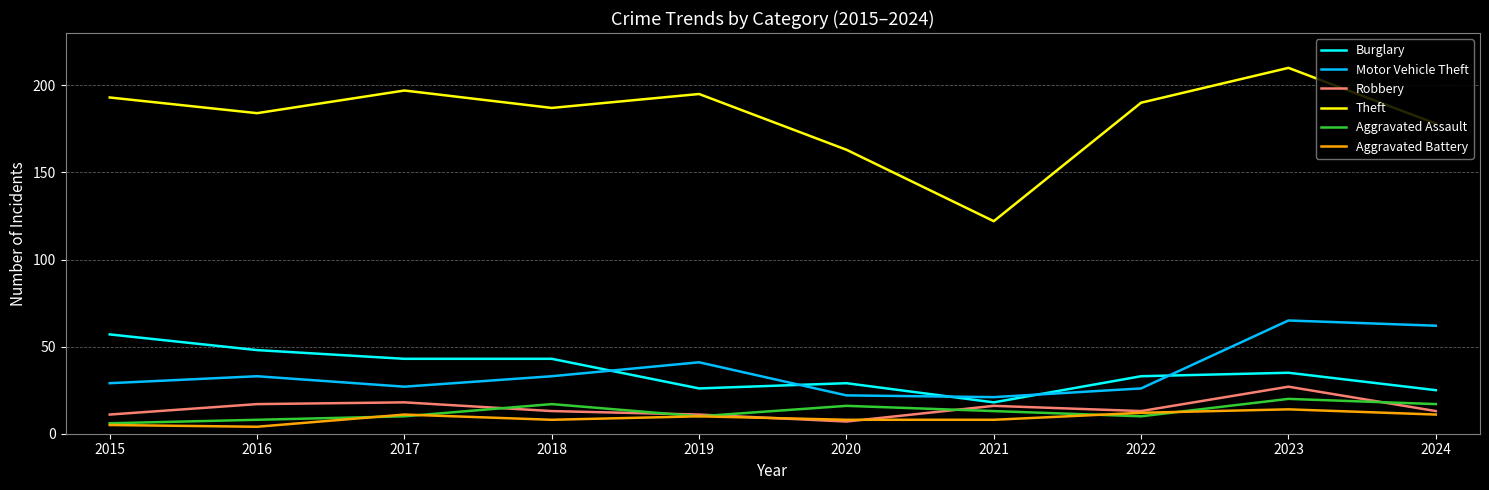

Which series has the widest spread of values?

Theft